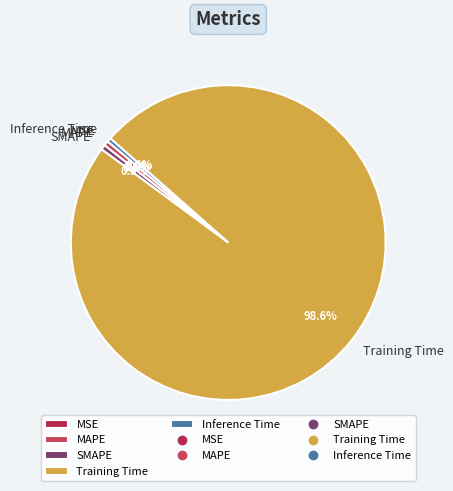

Combined, what portion of the pie is MAPE and Training Time?

99.1%